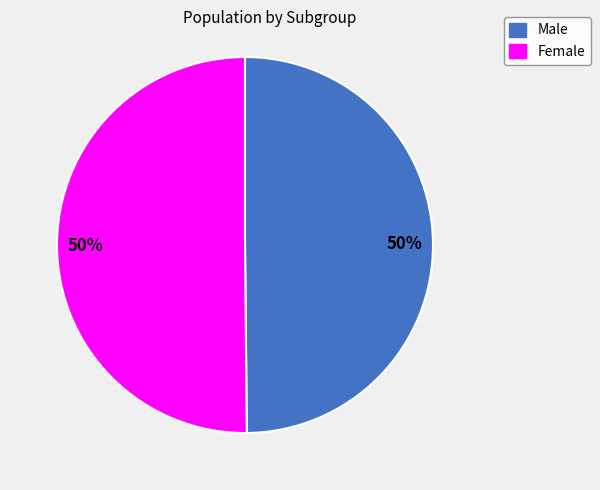

To the nearest percent, what is the average slice percentage?

50%